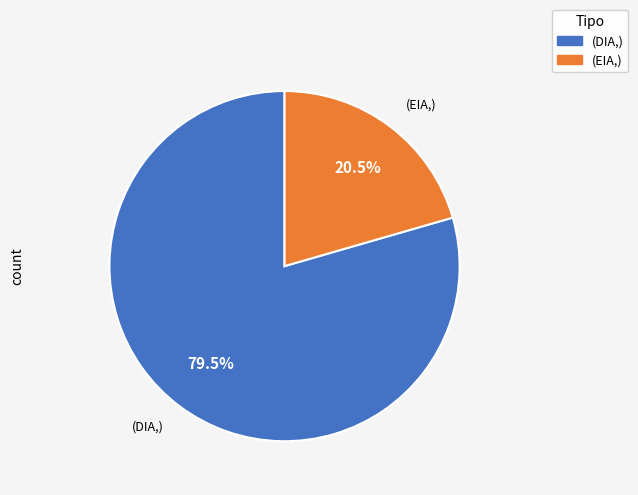

Is there a majority slice in this chart?

Yes